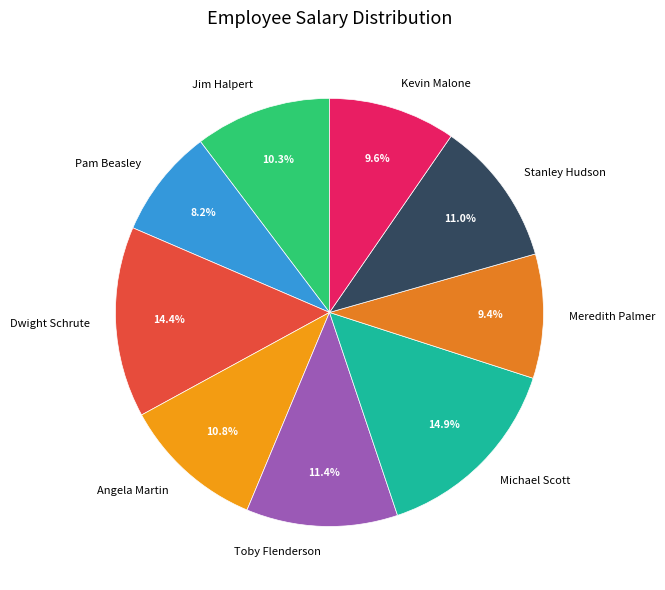

How many slices are in this pie chart?

9